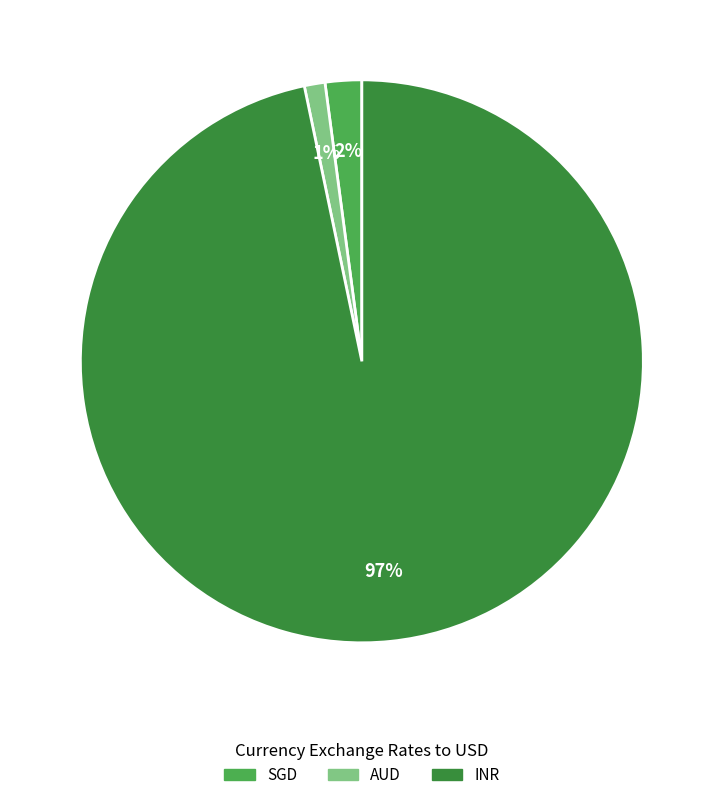

Is it true that SGD is 2% of the pie?

True